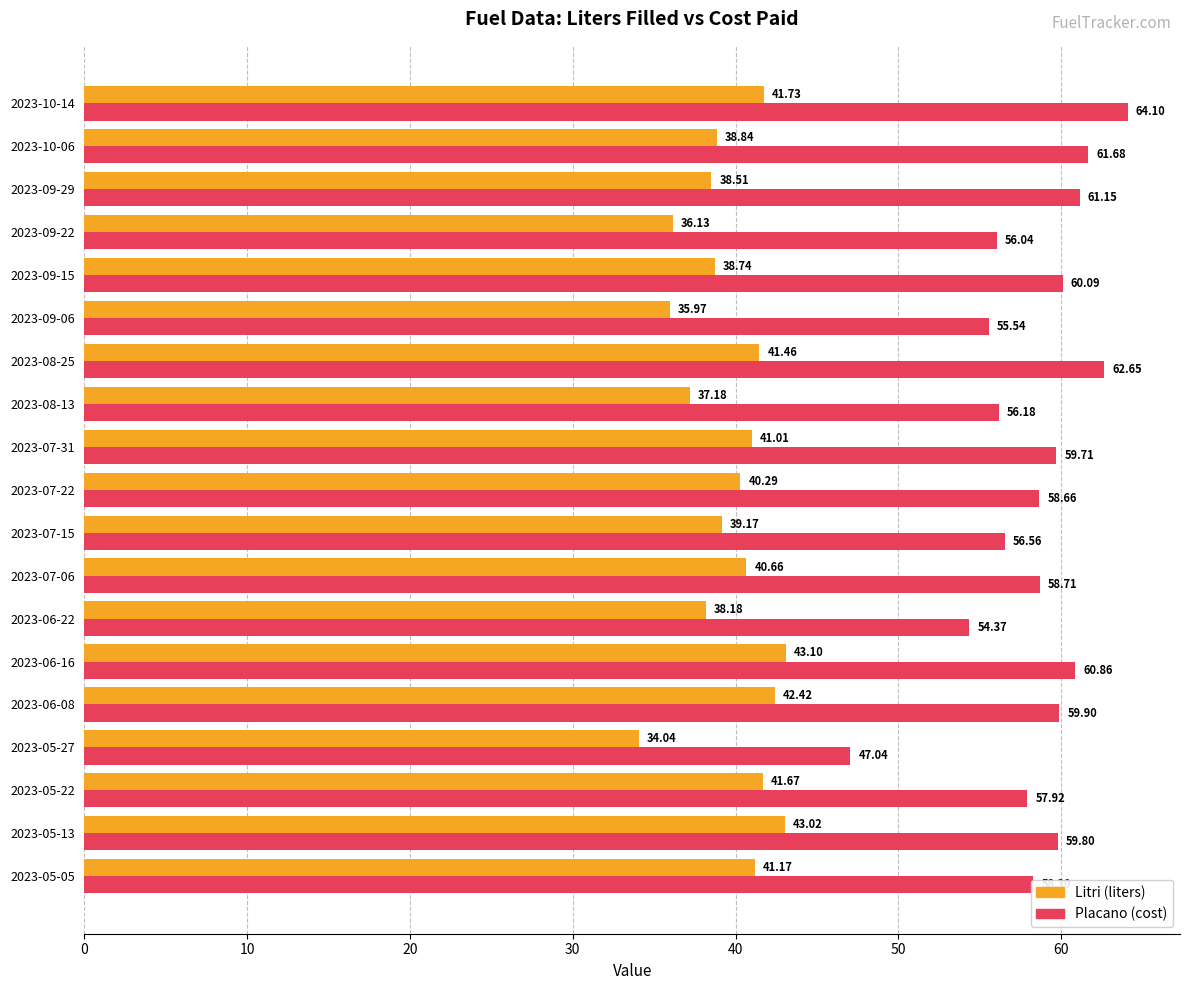

What is the sum of all Placano (cost) values?

1109.3